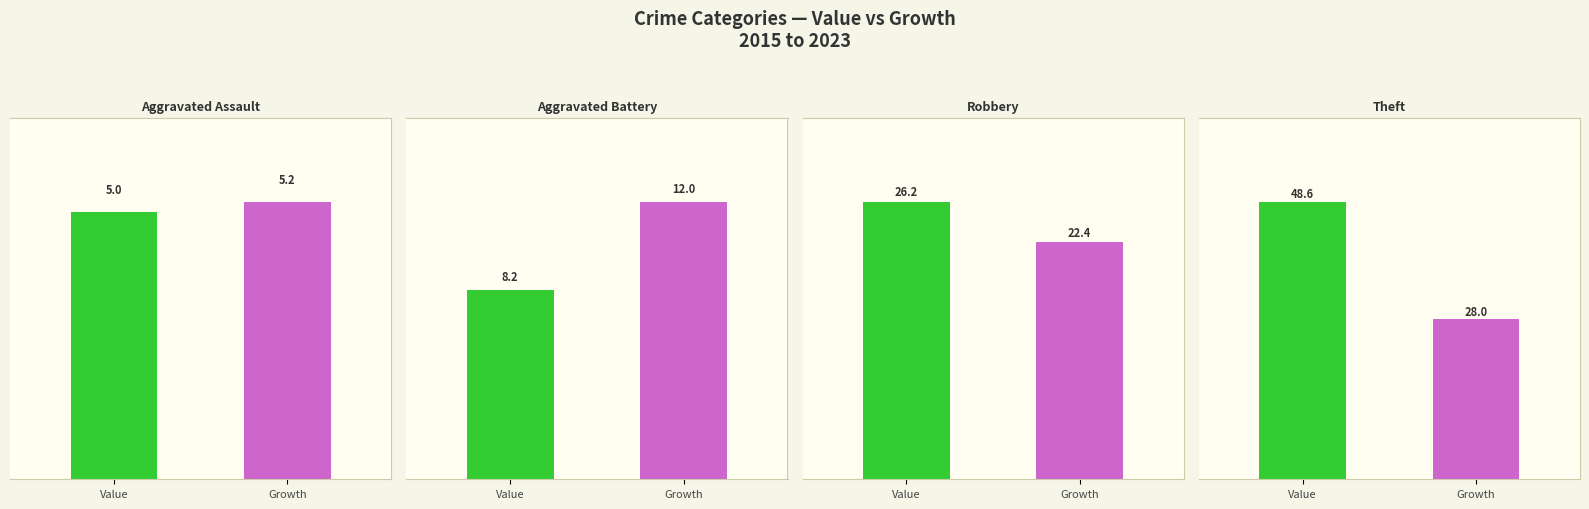

What is the minimum value shown in the chart?

5.0